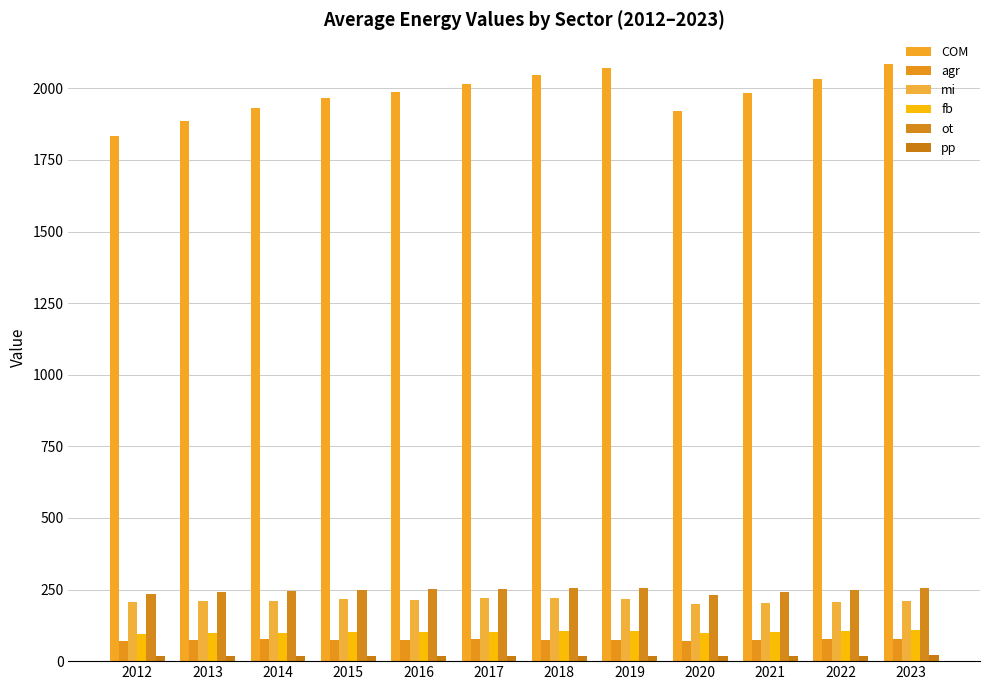

What is the value of the COM bar at the 7th from the left?

2046.5